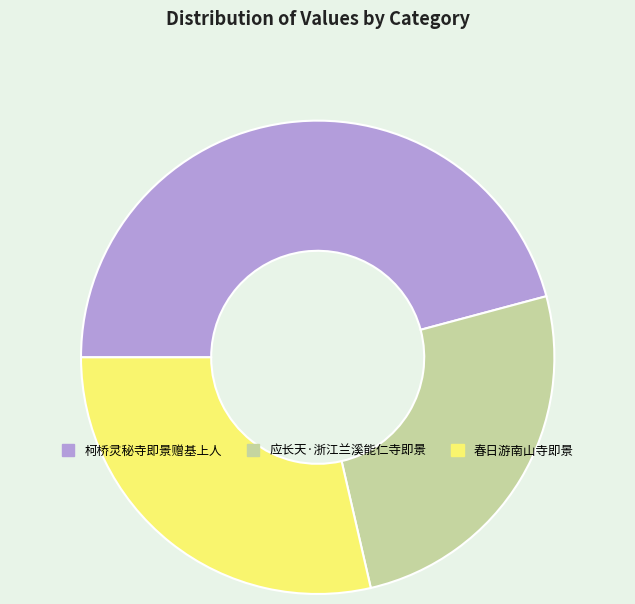

True or false: 柯桥灵秘寺即景赠基上人 accounts for 34% of the total.

False